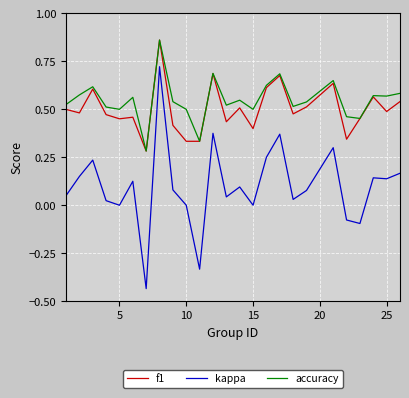

Which series has the largest range (max minus min)?

kappa